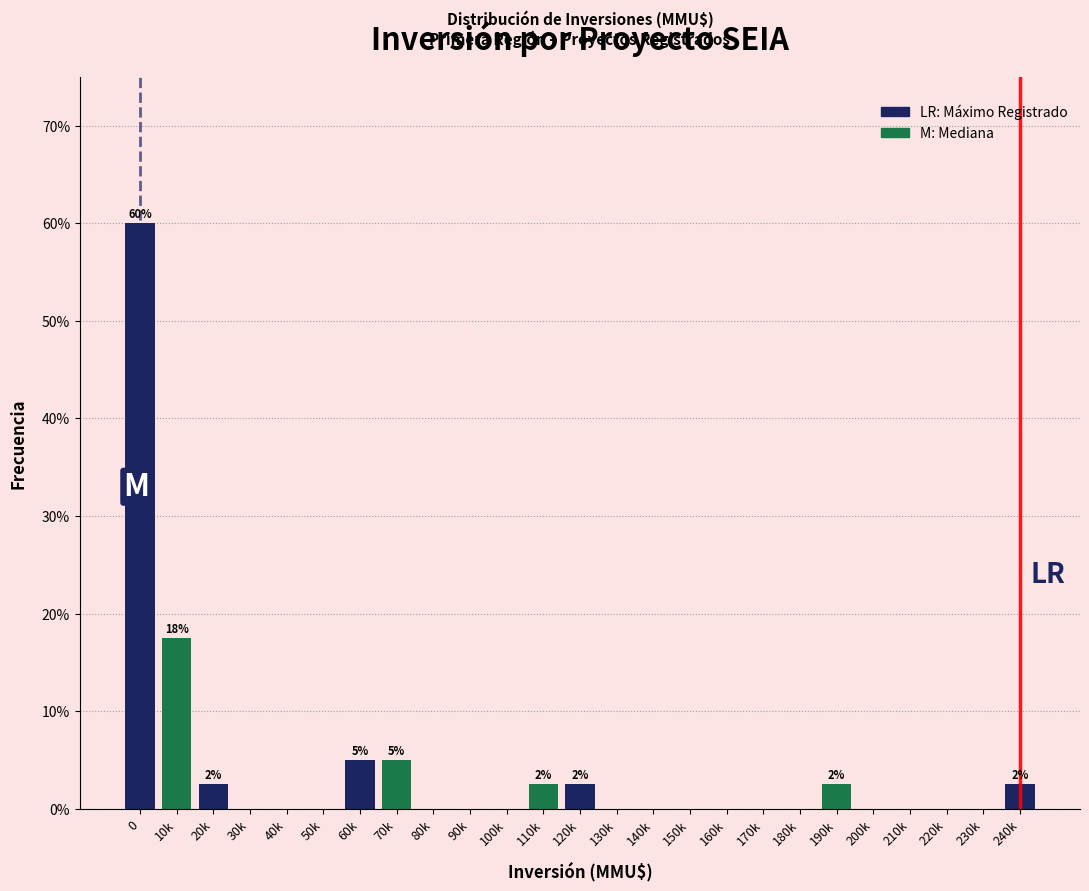

Reading left to right, extract all data points from this chart.

0=60.0	10k=17.5	20k=2.5	30k=0.0	40k=0.0	50k=0.0	60k=5.0	70k=5.0	80k=0.0	90k=0.0	100k=0.0	110k=2.5	120k=2.5	130k=0.0	140k=0.0	150k=0.0	160k=0.0	170k=0.0	180k=0.0	190k=2.5	200k=0.0	210k=0.0	220k=0.0	230k=0.0	240k=2.5